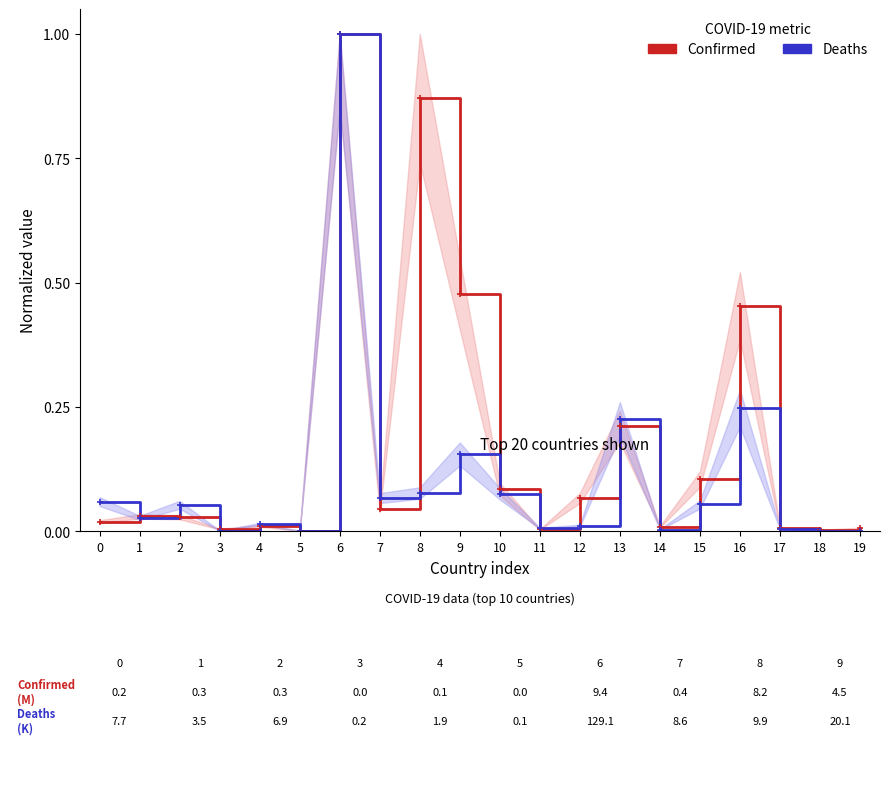

How many intersections are there between Confirmed (norm.) and Deaths (norm.)?

9